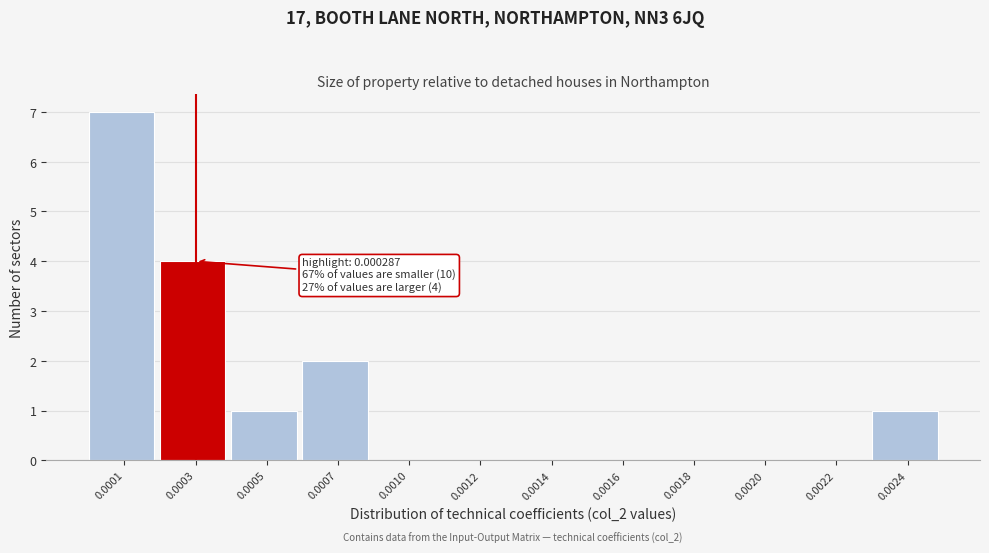

Reading left to right, what are all the values shown in this chart?

0.0001=7	0.0003=4	0.0005=1	0.0007=2	0.0010=0	0.0012=0	0.0014=0	0.0016=0	0.0018=0	0.0020=0	0.0022=0	0.0024=1